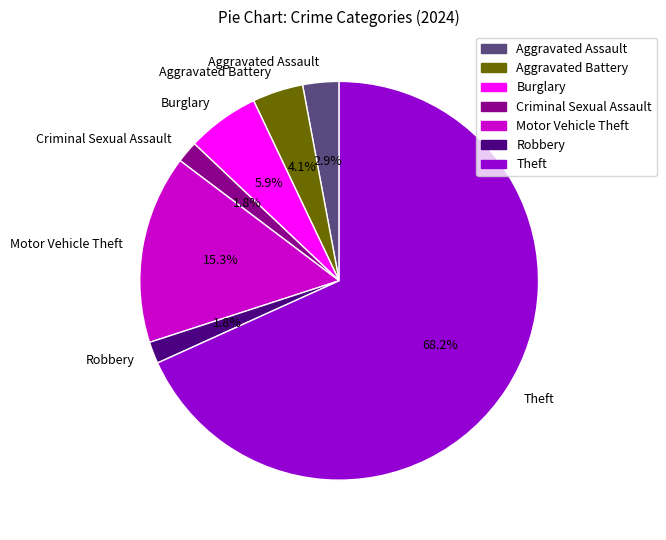

Is it true that Aggravated Assault is 3% of the pie?

True